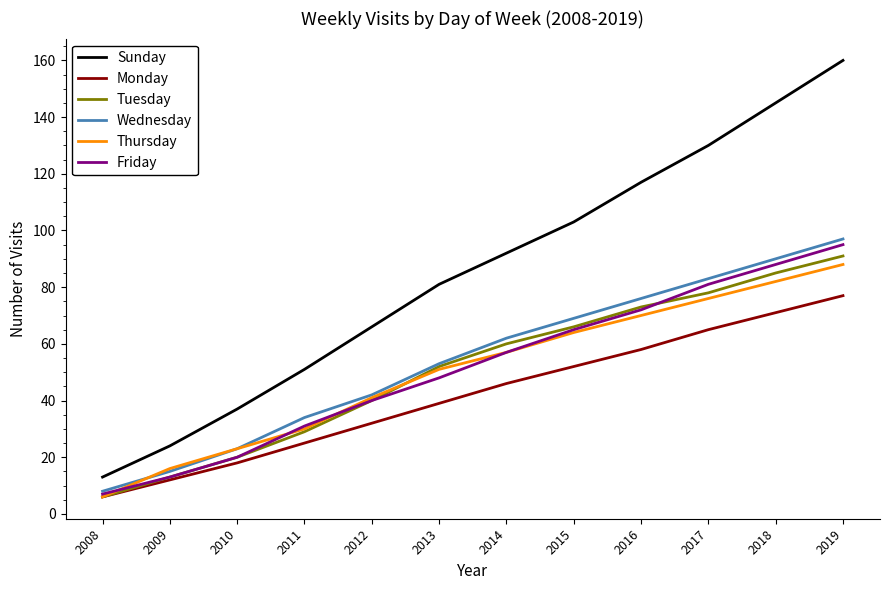

True or false: Wednesday has more than 1 interior local peaks.

False